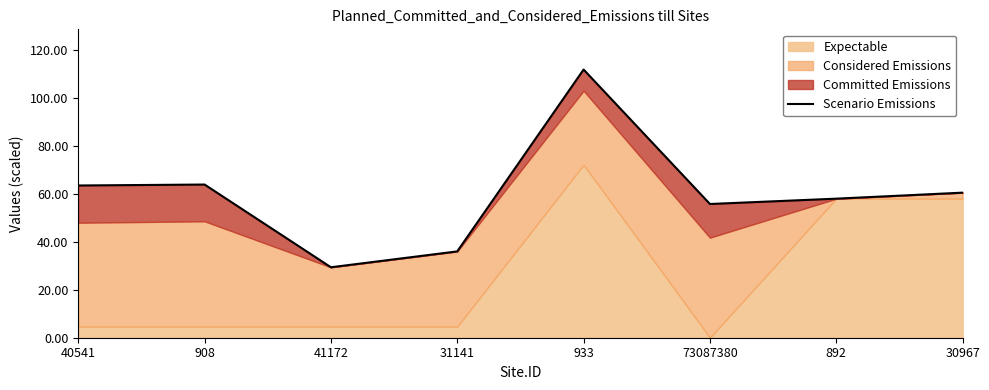

Between 40541 and 933, which is larger?

933